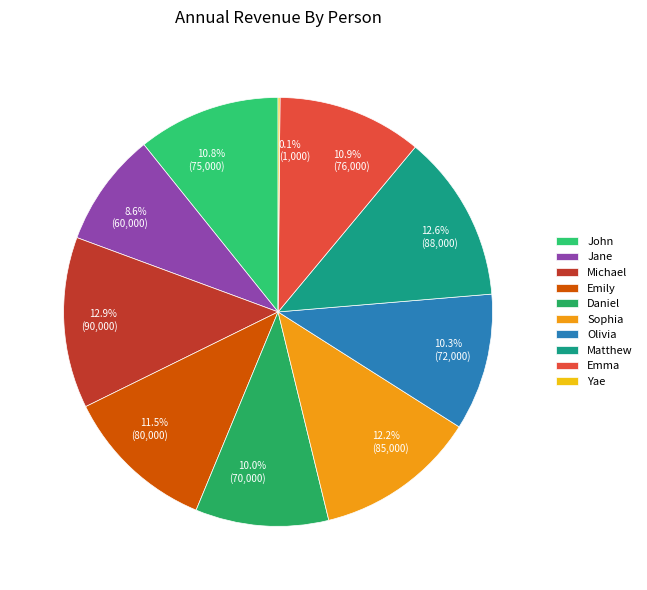

To the nearest percent, what percentage of the pie is Jane?

9%